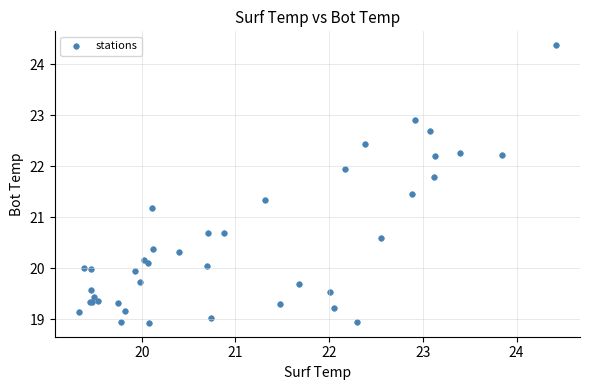

What Y value in the scatter plot is closest to 21?

21.2